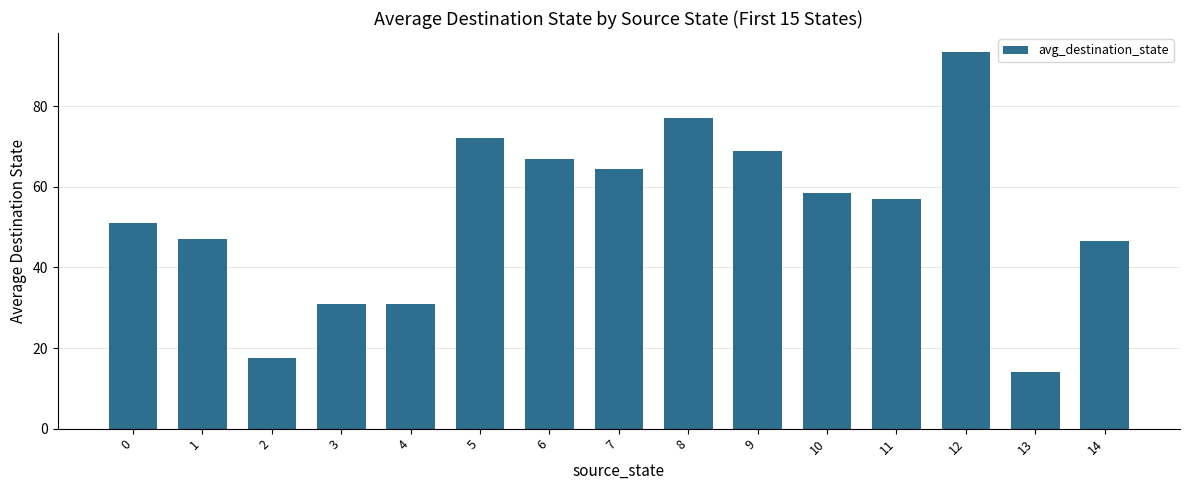

Is it true that the value at 11 is 35.7?

False